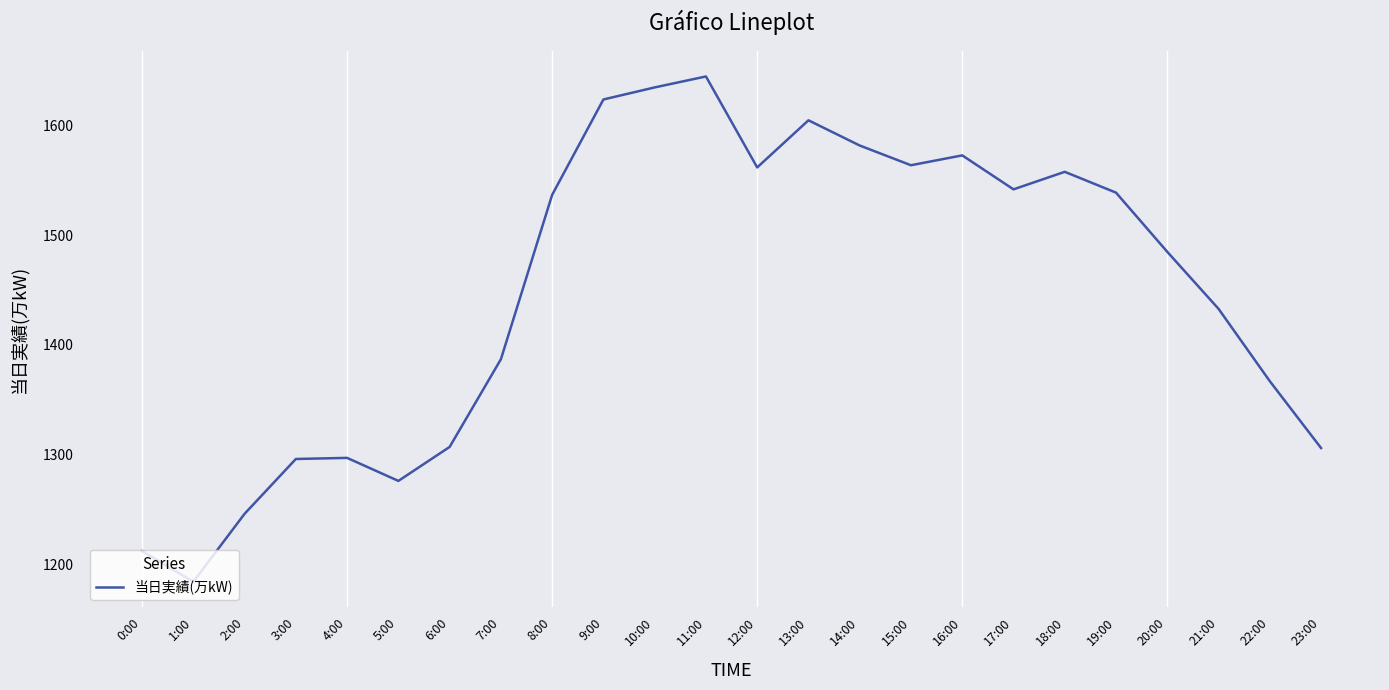

Read the value at 14:00, to the nearest 10.

1580